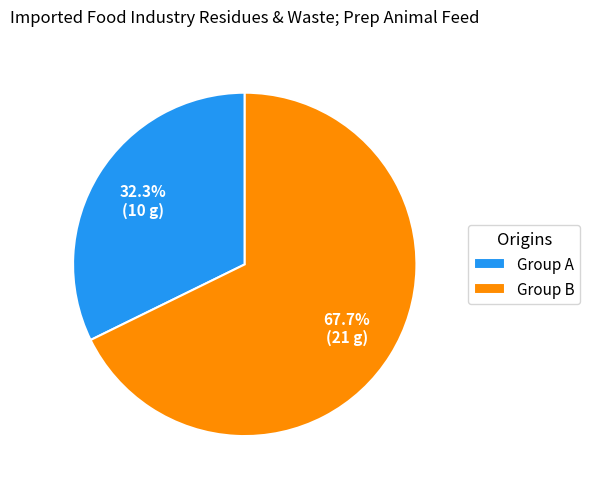

Is Group B the majority of the pie?

Yes